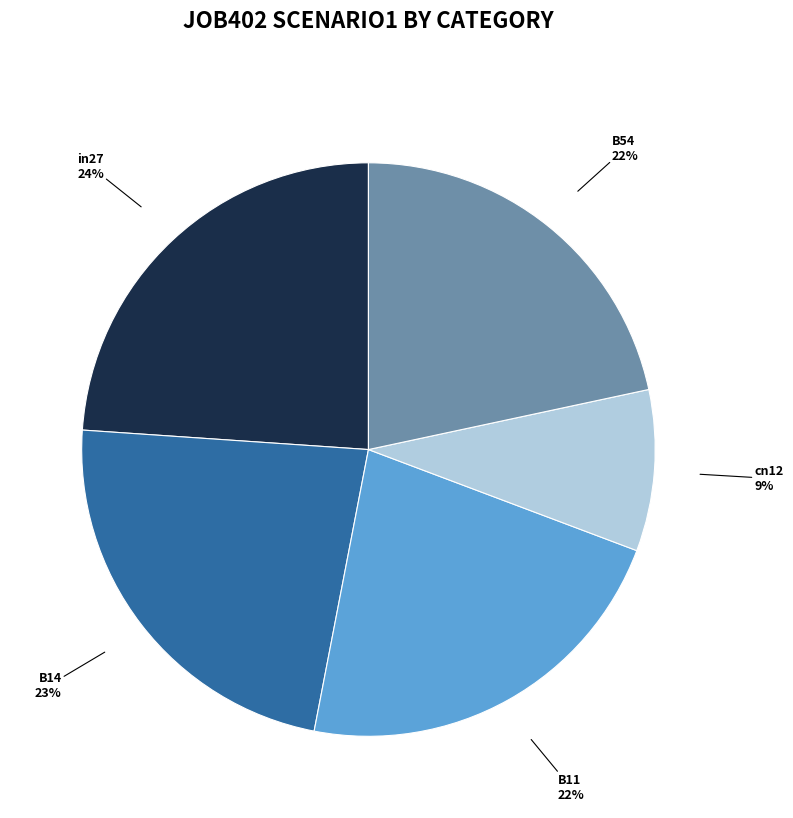

Between B14 and cn12, which is larger?

B14